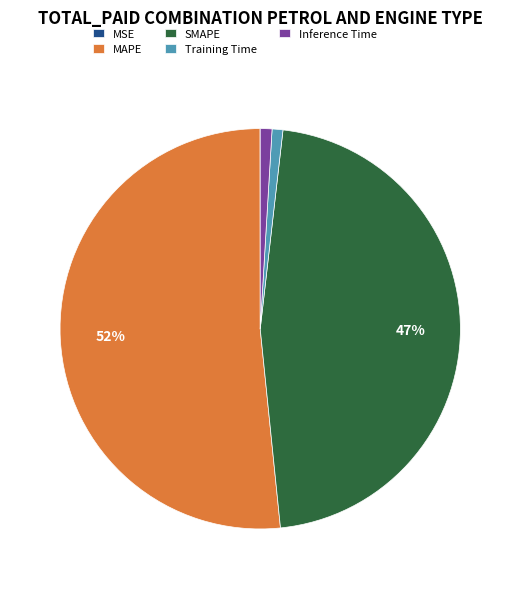

True or false: MAPE accounts for 52% of the total.

True